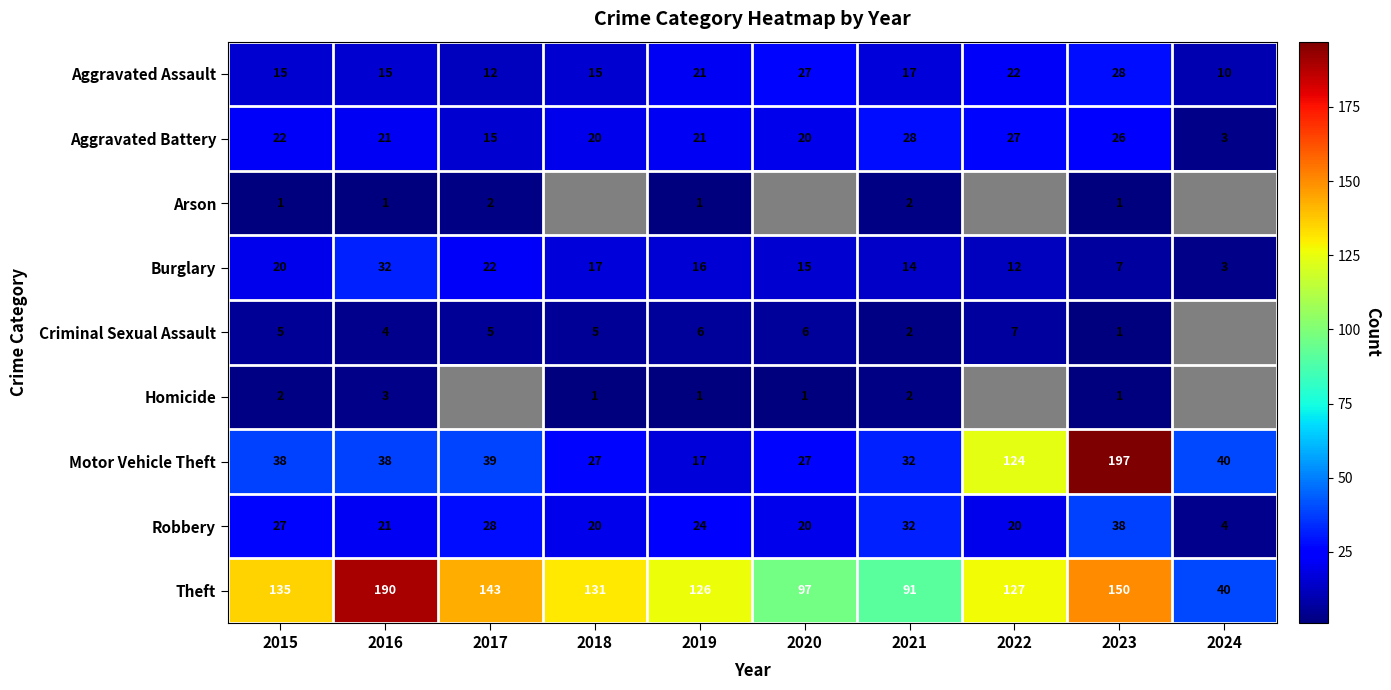

Is the value of Arson at 2017 greater than the value of Aggravated Assault at 2016?

No